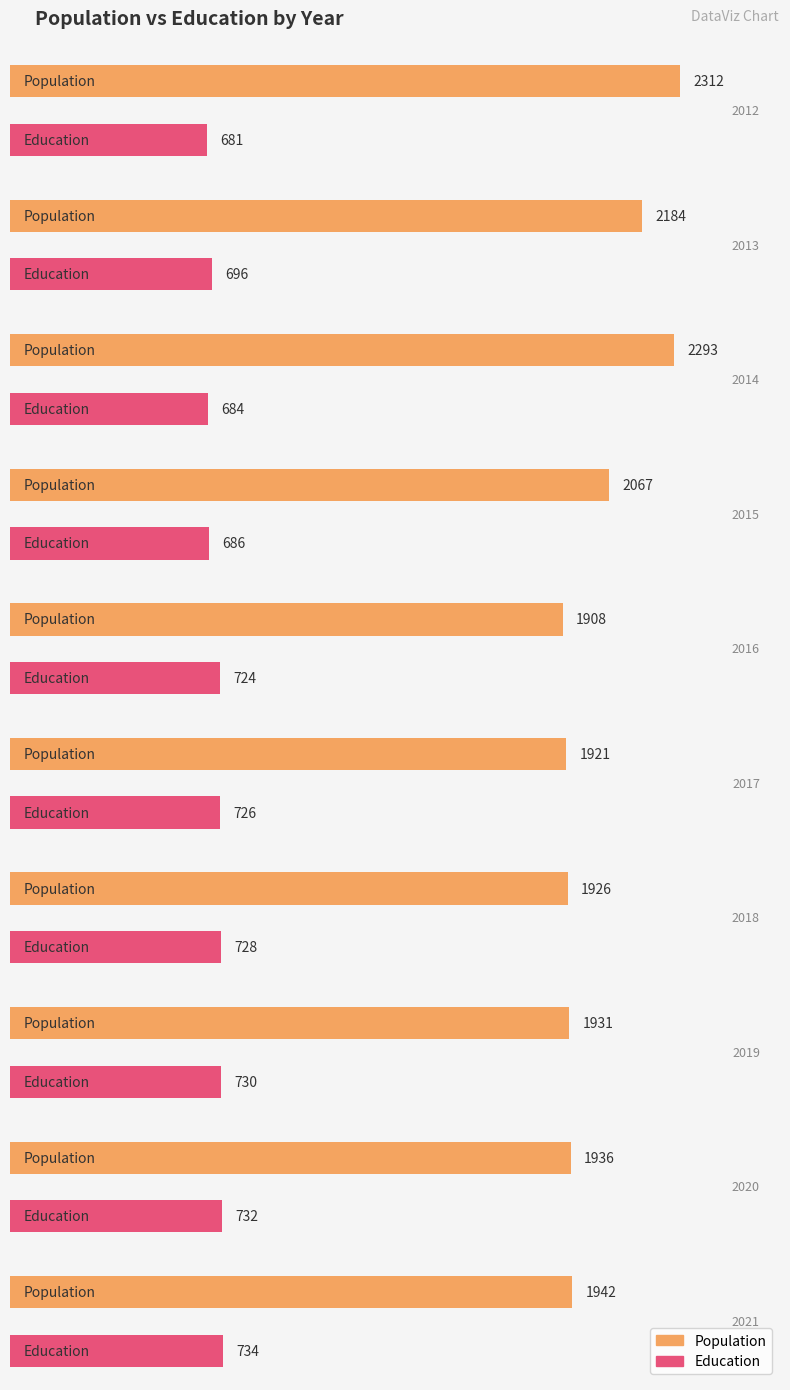

What is the sum of the Education values at 2012 and 2017?

1407